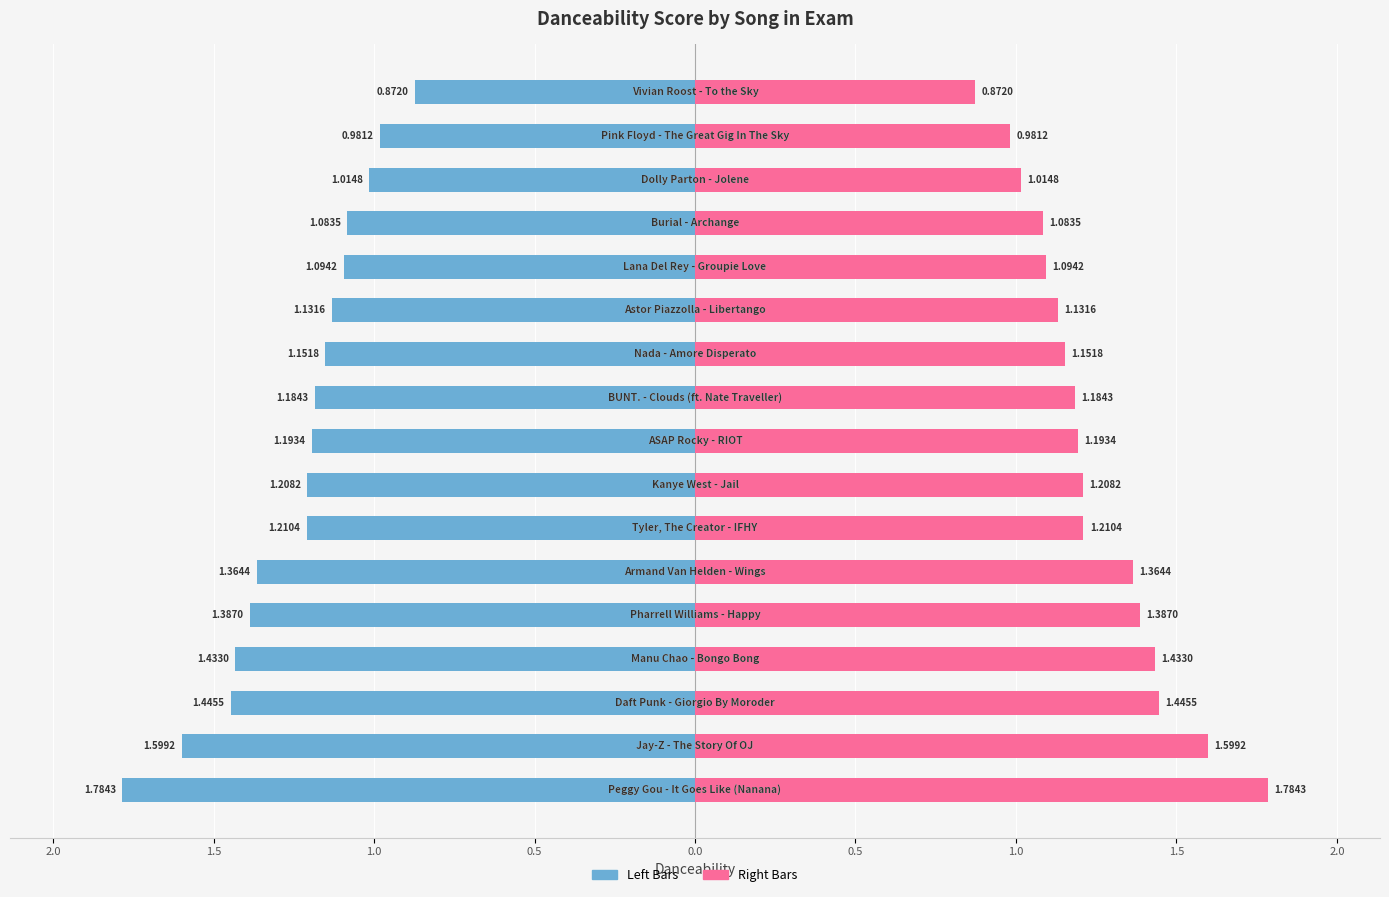

The value of Danceability (Right) at 14 is 0.3. True or false?

False